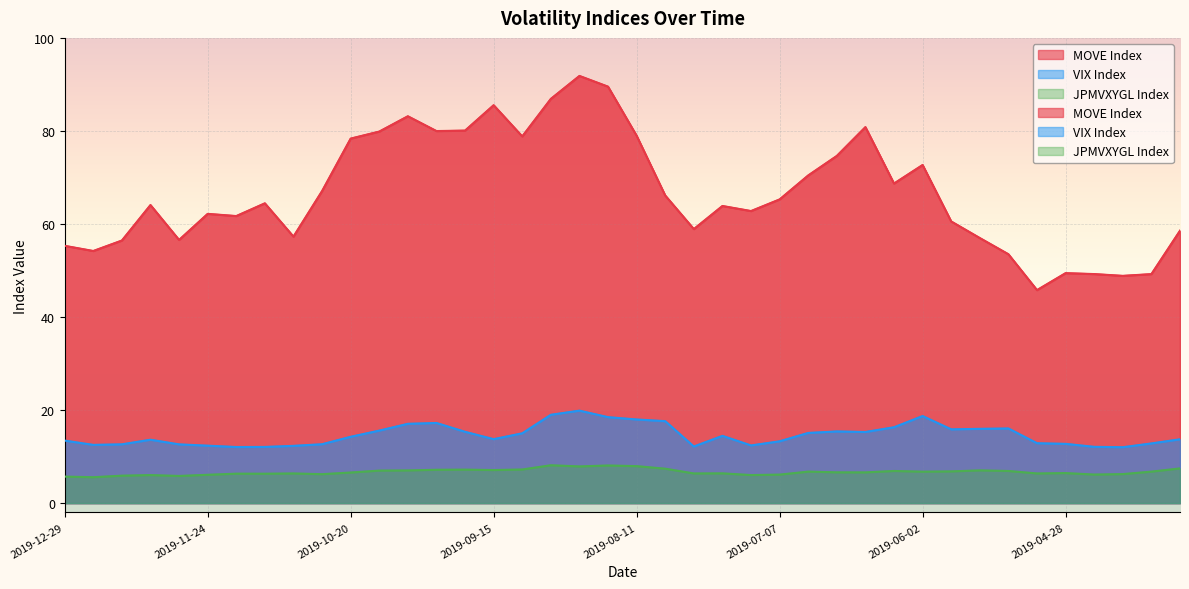

Is it true that MOVE Index equals 62.2 at 2019-11-24?

True